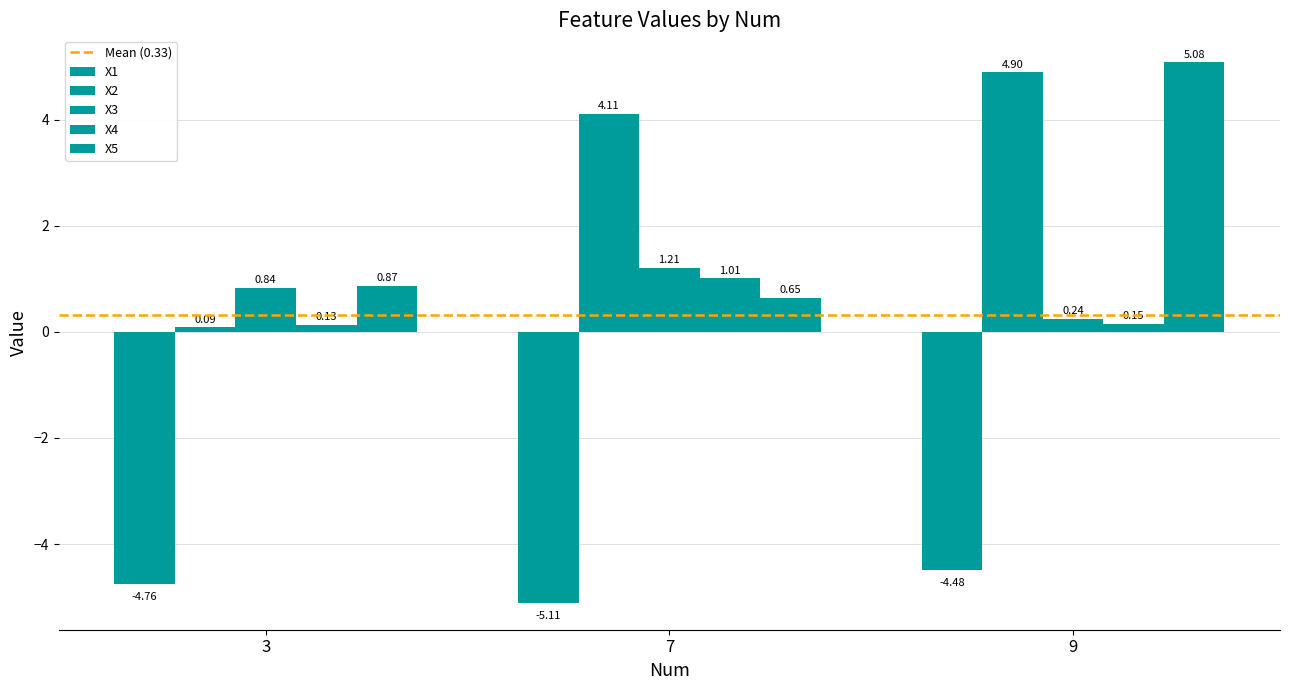

Does the chart contain stacked bars?

No